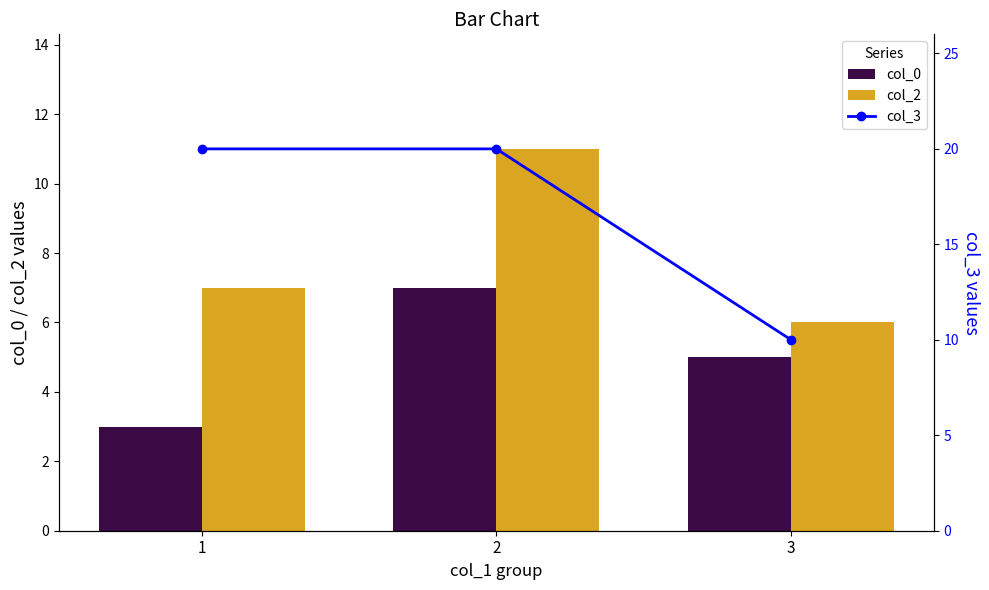

What is the spread (max minus min) of values at 2?

13